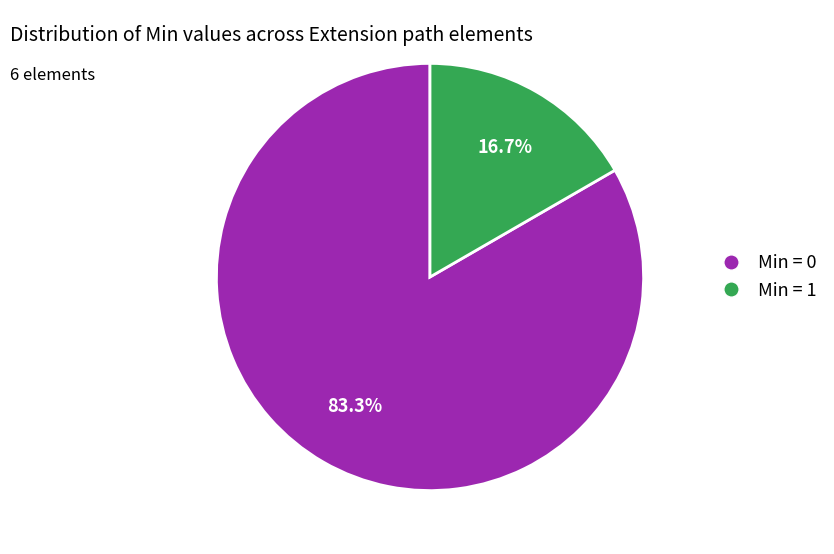

Does any single category account for the majority?

Yes